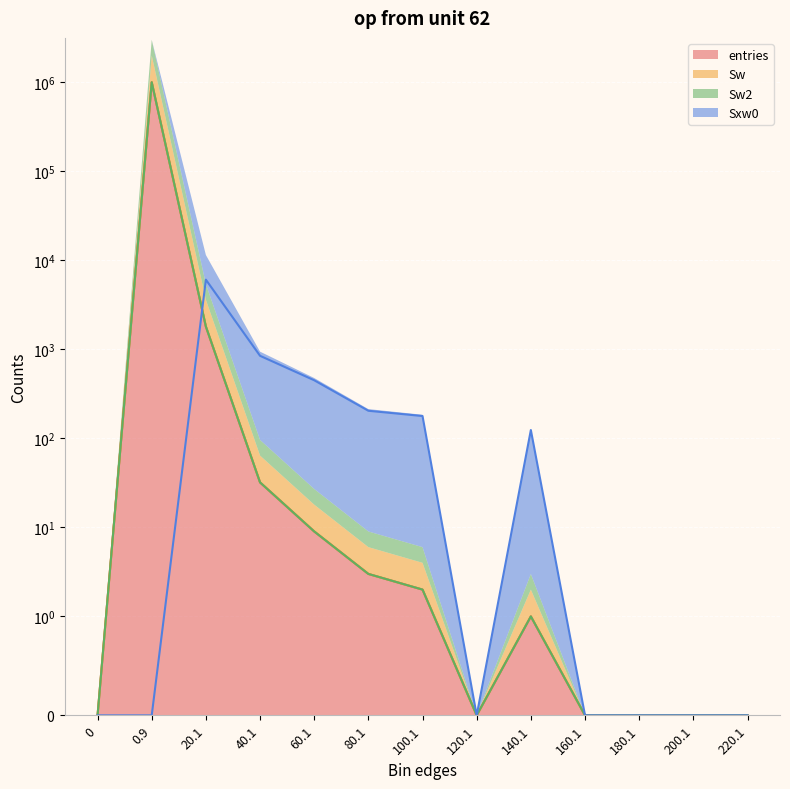

True or false: Sw2 has a value of 0 at 0.

True